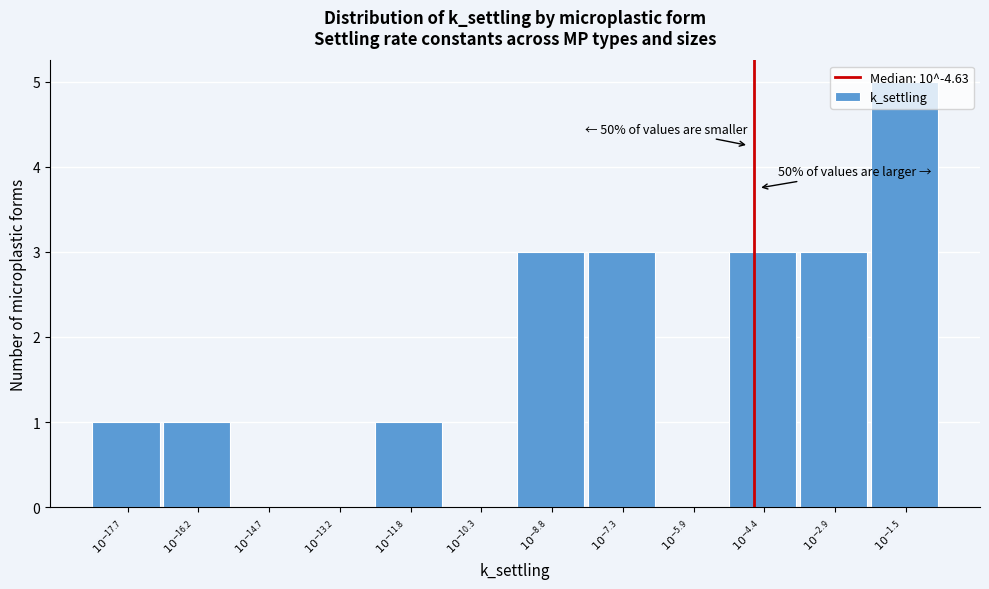

What is the sum of all values?

20